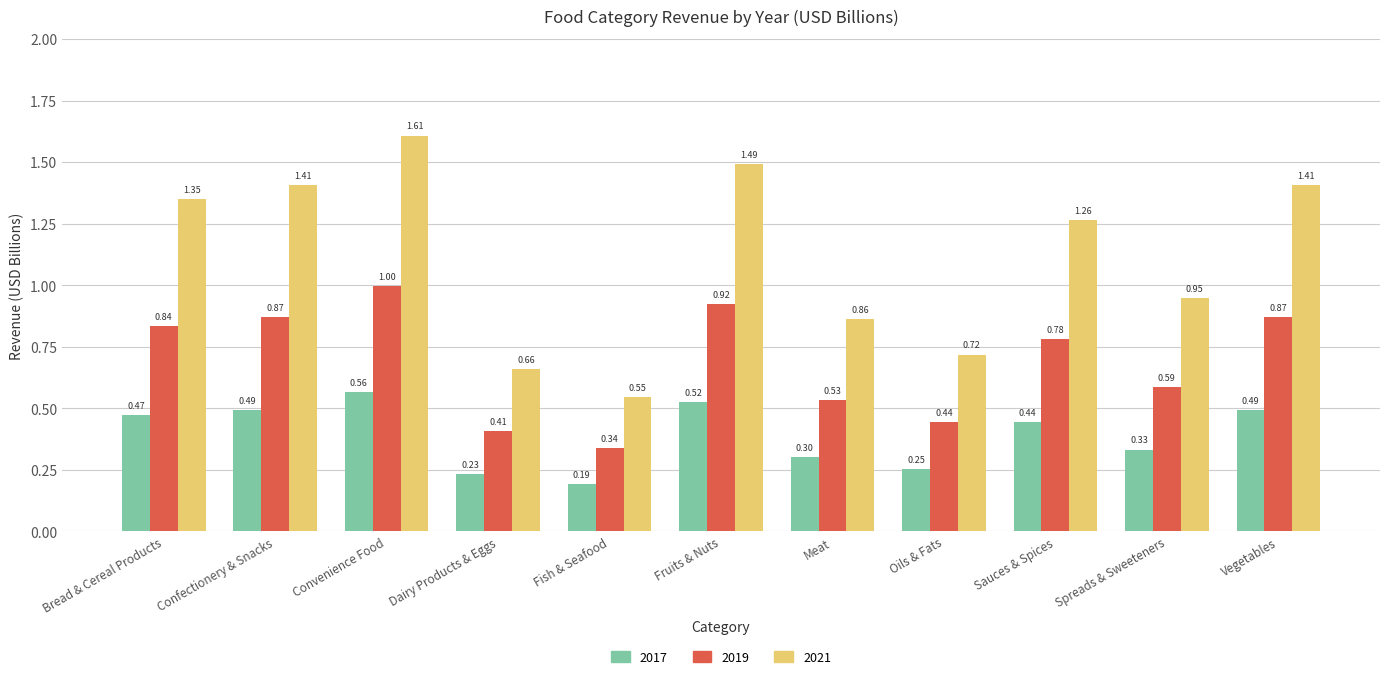

At which category is the sum across all series the highest?

Convenience Food